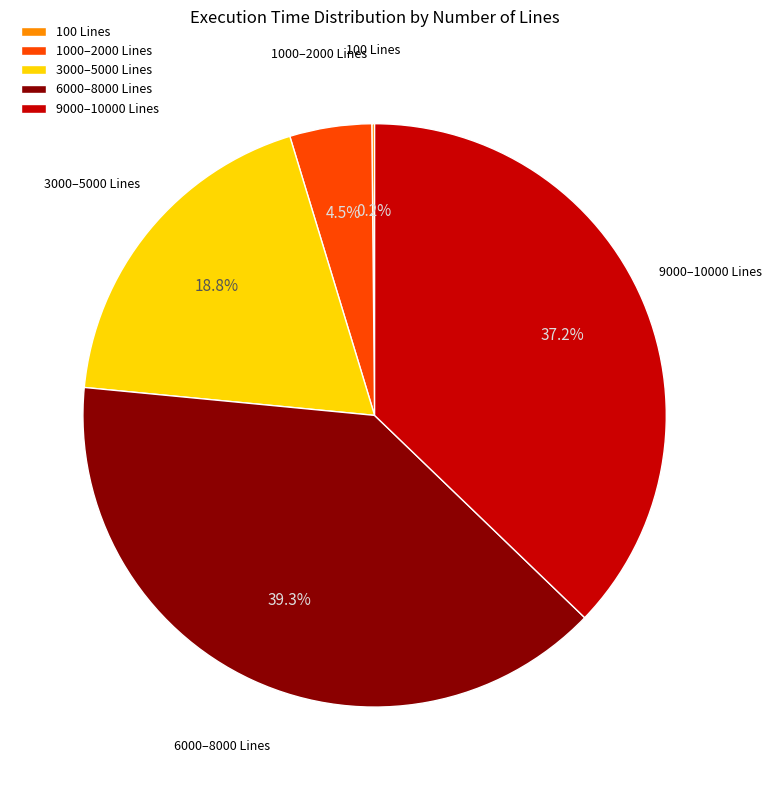

To the nearest percent, what is the difference between the largest and smallest slice percentages?

39%